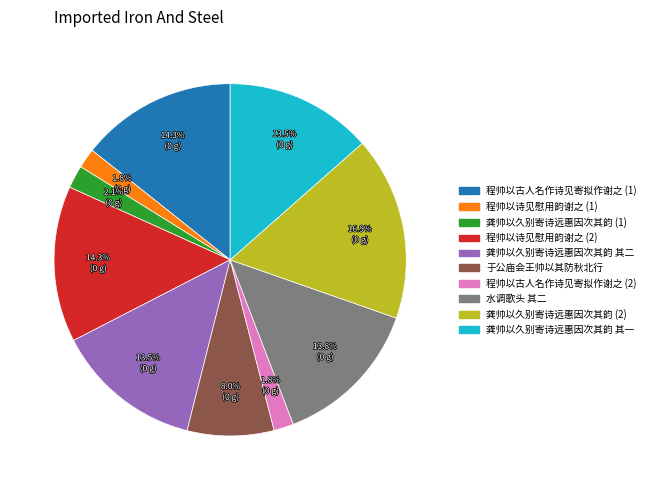

Does any single category account for the majority?

No